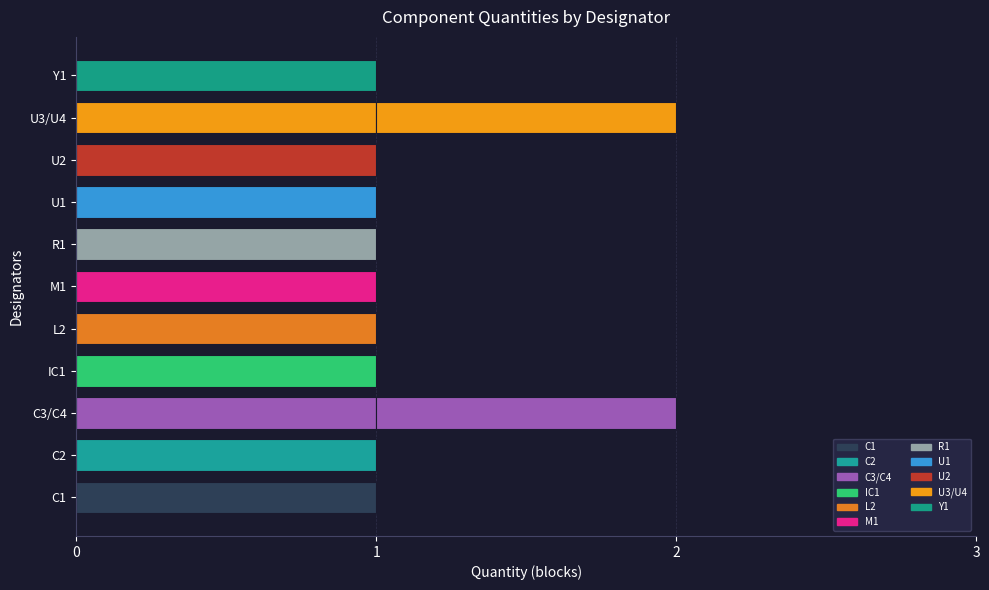

Which category has the lowest value across all series?

C1